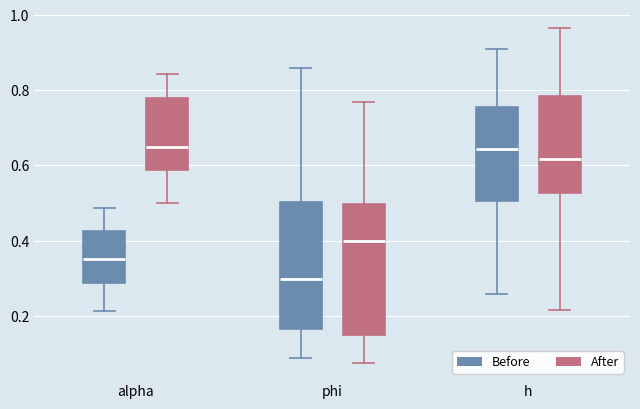

Which box's median line is the lowest?

phi (Before)